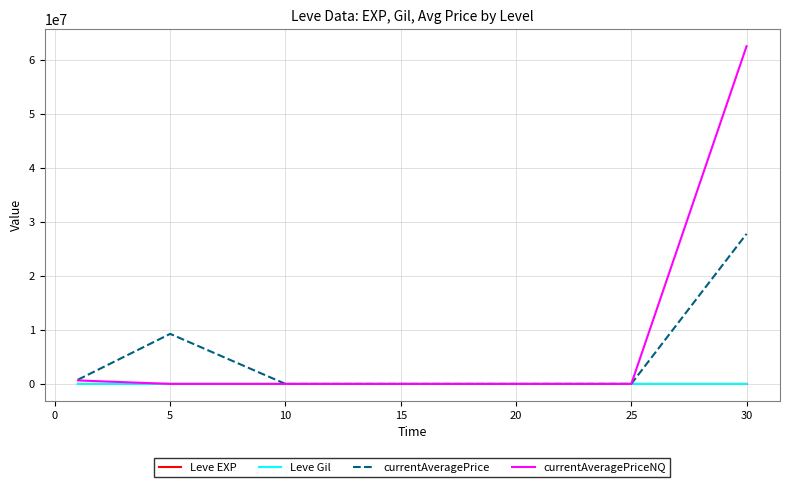

Which series has the largest range (max minus min)?

currentAveragePriceNQ